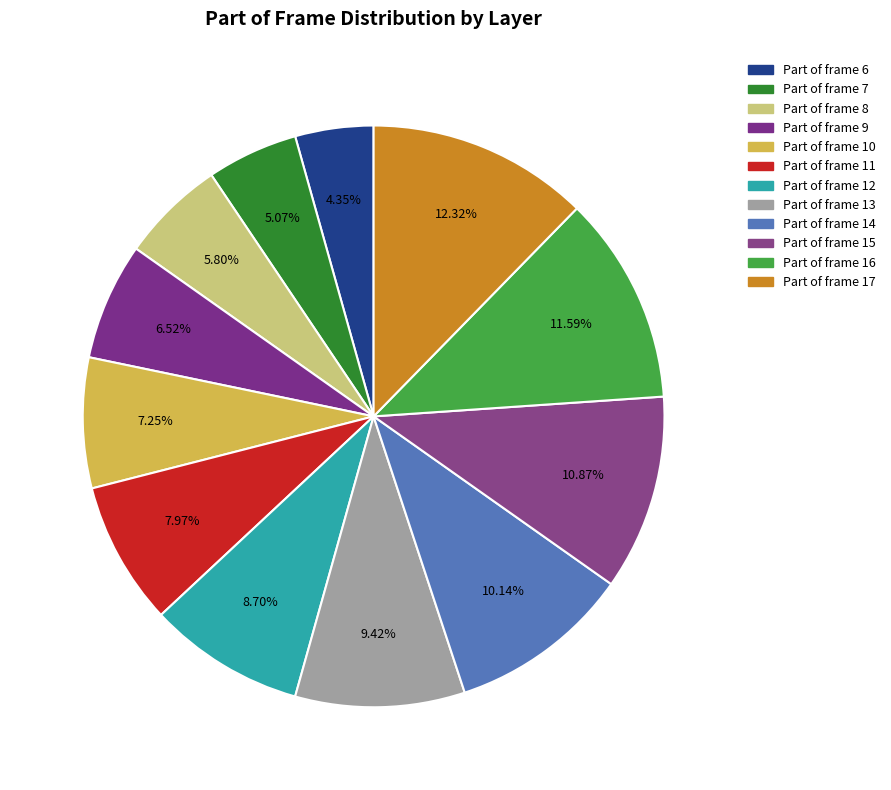

What is the largest slice in the pie chart?

17